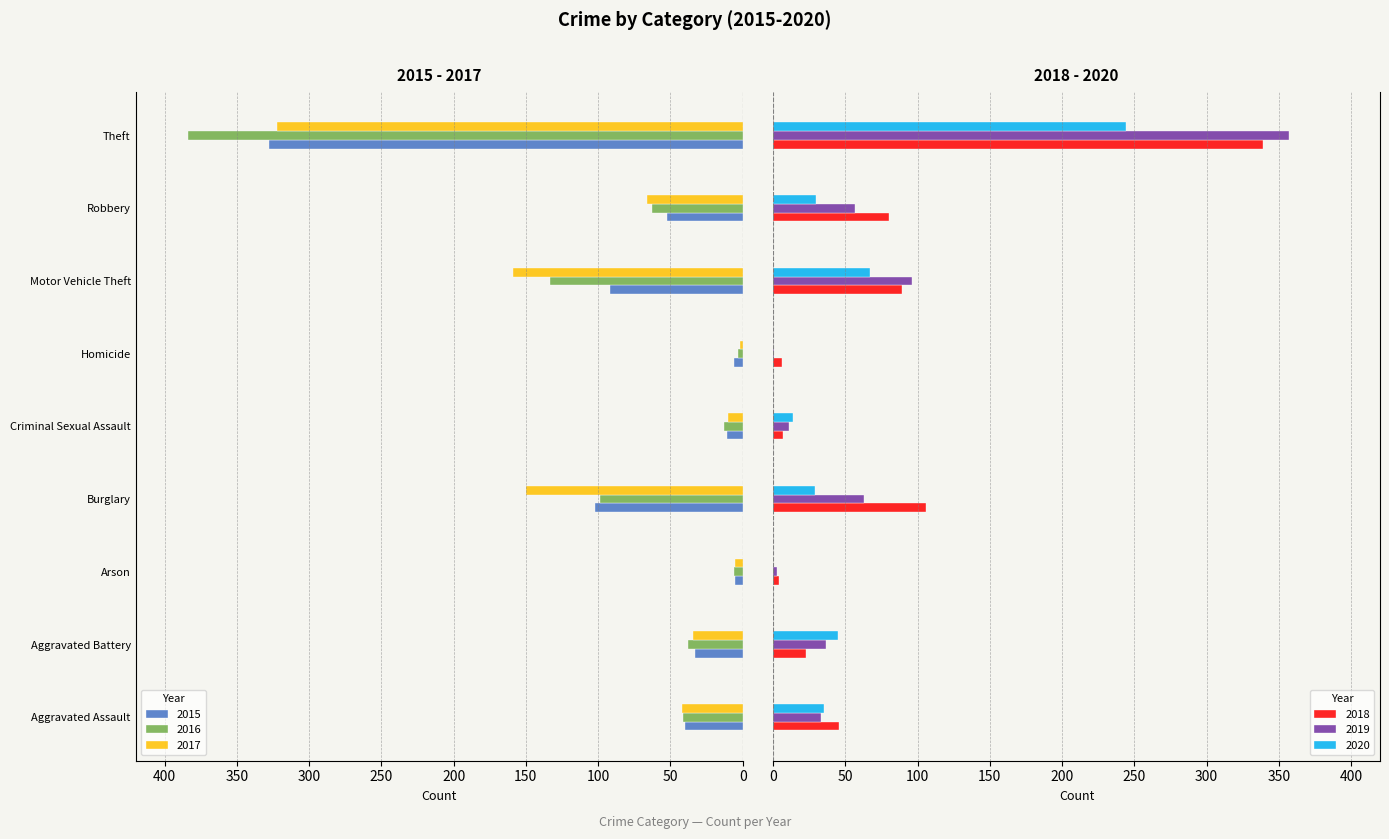

List the labels in order of 2018 value, smallest first.

Arson, Homicide, Criminal Sexual Assault, Aggravated Battery, Aggravated Assault, Robbery, Motor Vehicle Theft, Burglary, Theft